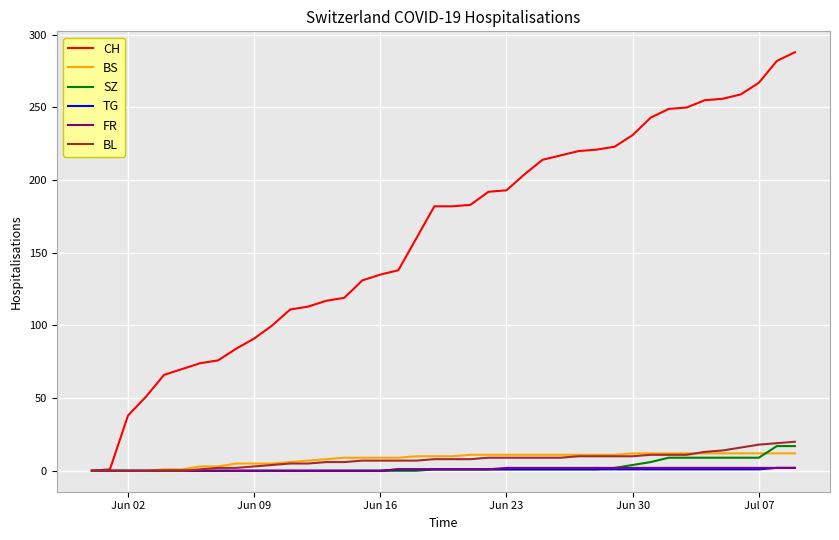

Which series has the widest spread of values?

CH